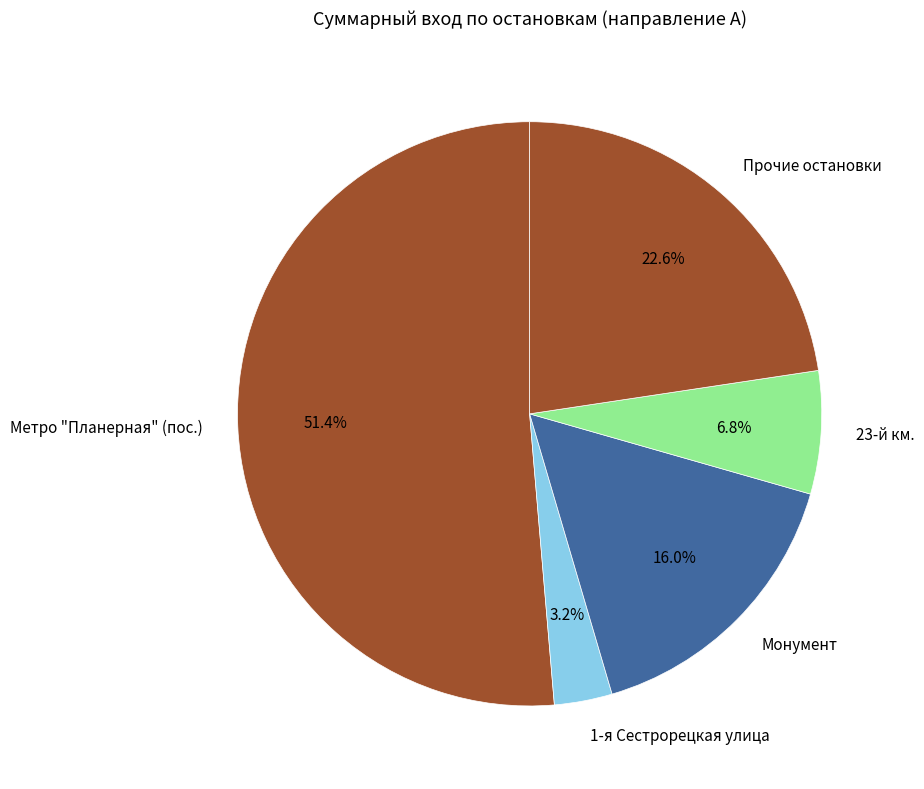

Rank the categories by value from lowest to highest.

1-я Сестрорецкая улица, 23-й км., Монумент, Прочие остановки, Метро "Планерная" (пос.)